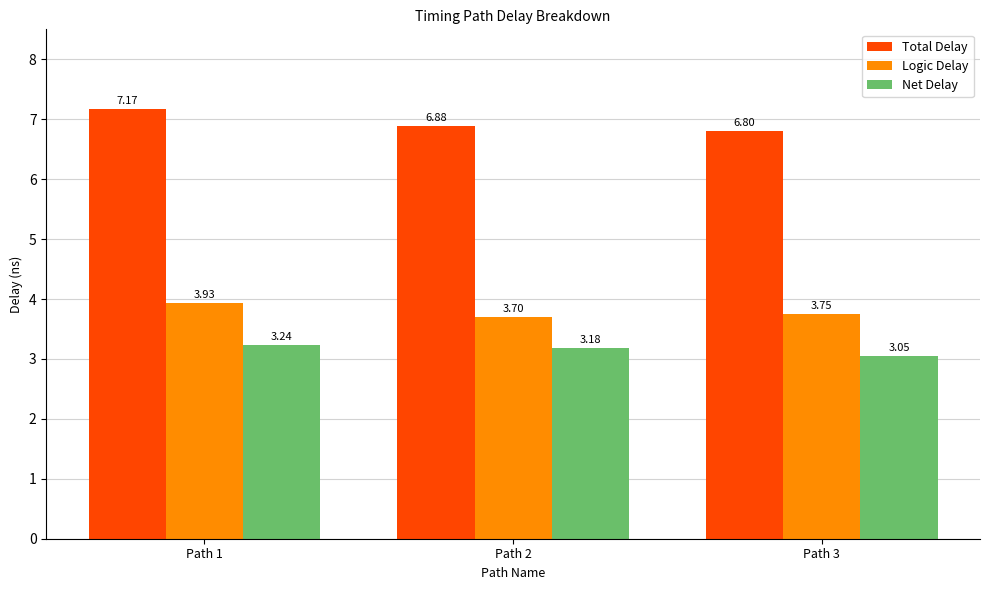

Is the value of Logic Delay at Path 3 greater than the value of Total Delay at Path 1?

No